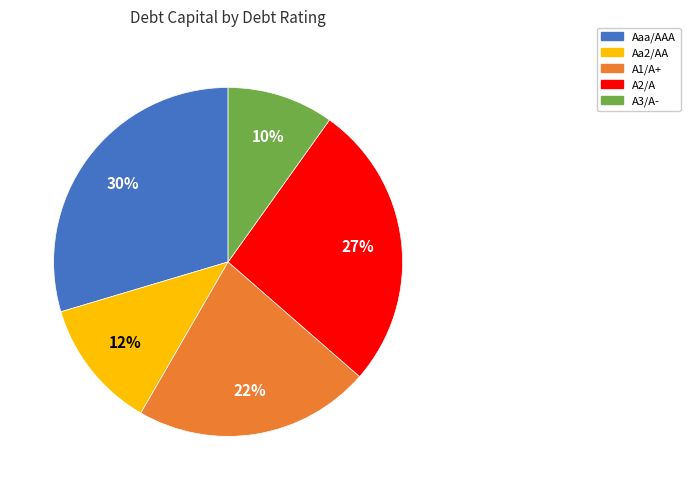

What percentage is the Aa2/AA slice, to the nearest percent?

12%